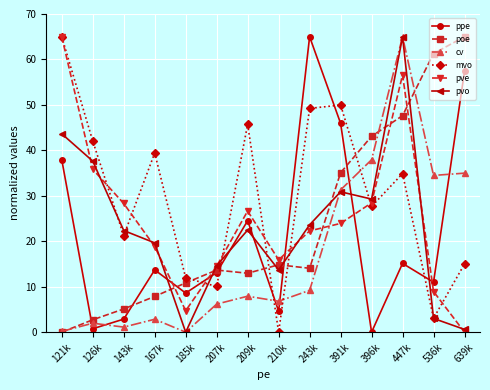

Which series changed the most between 391k and 536k?

mvo